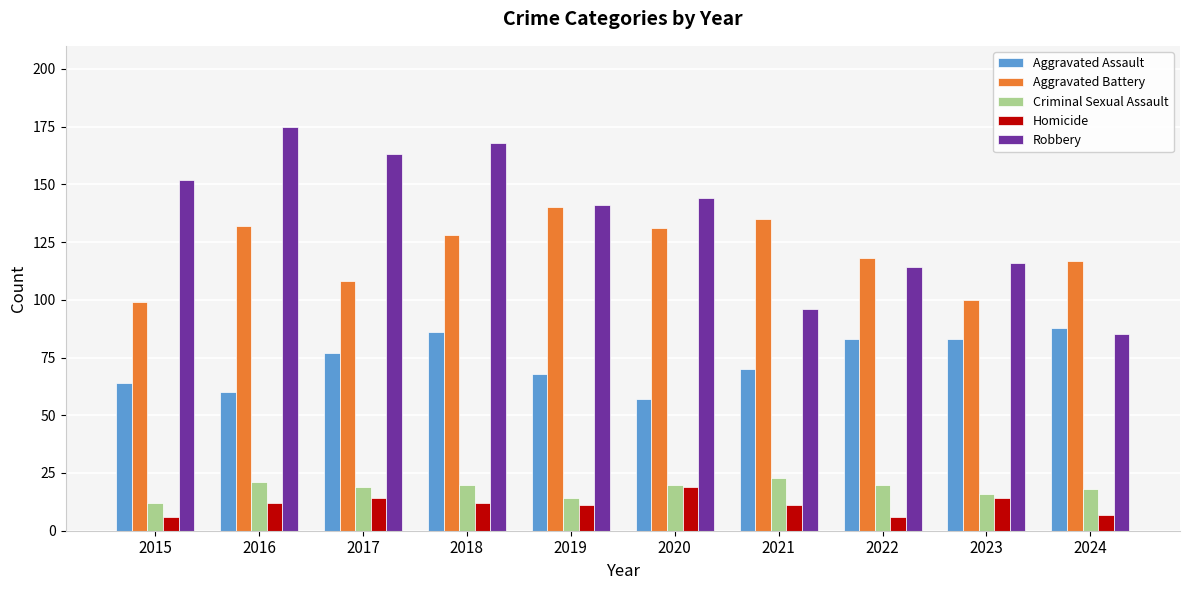

Count the number of data series in this chart.

5